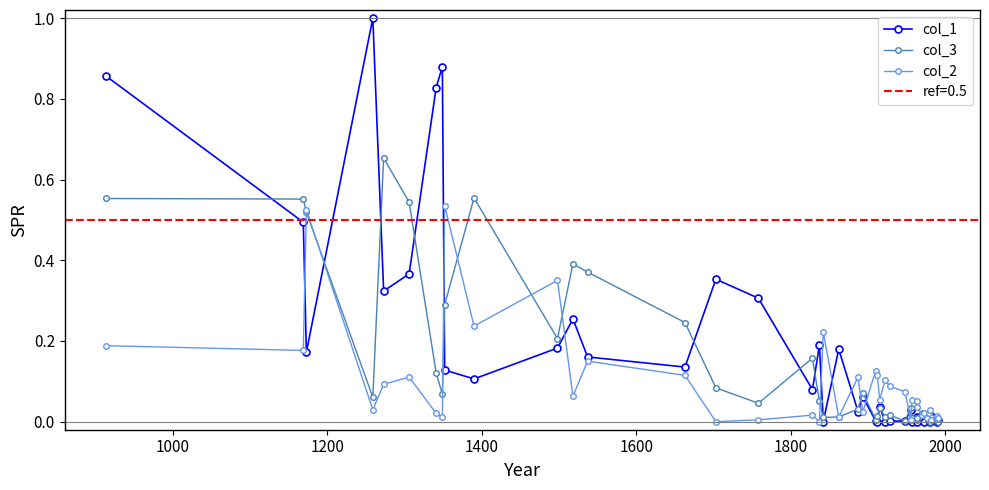

How many interior local valleys does the col_1 series have?

12